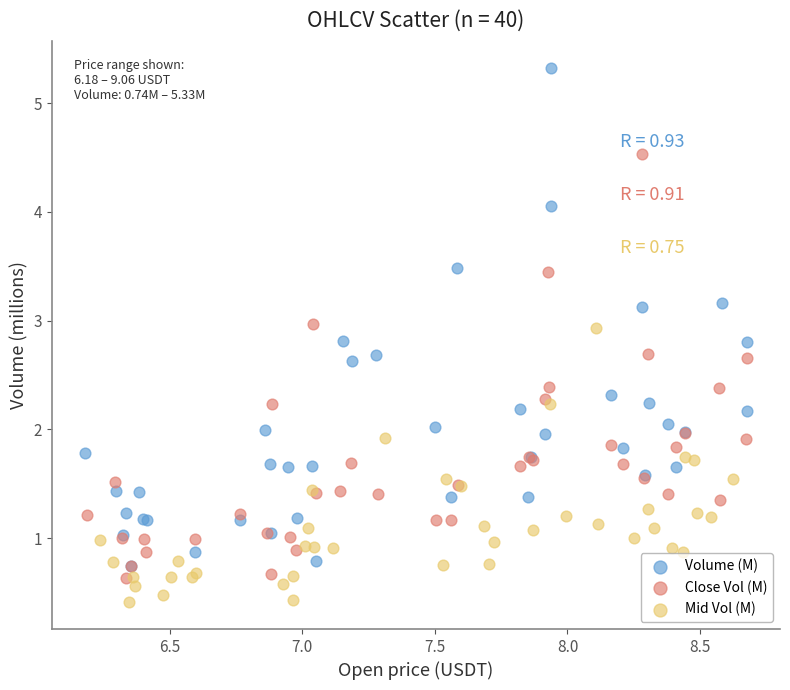

What are all the series names shown in the legend?

Volume (M), Close Vol (M), Mid Vol (M)